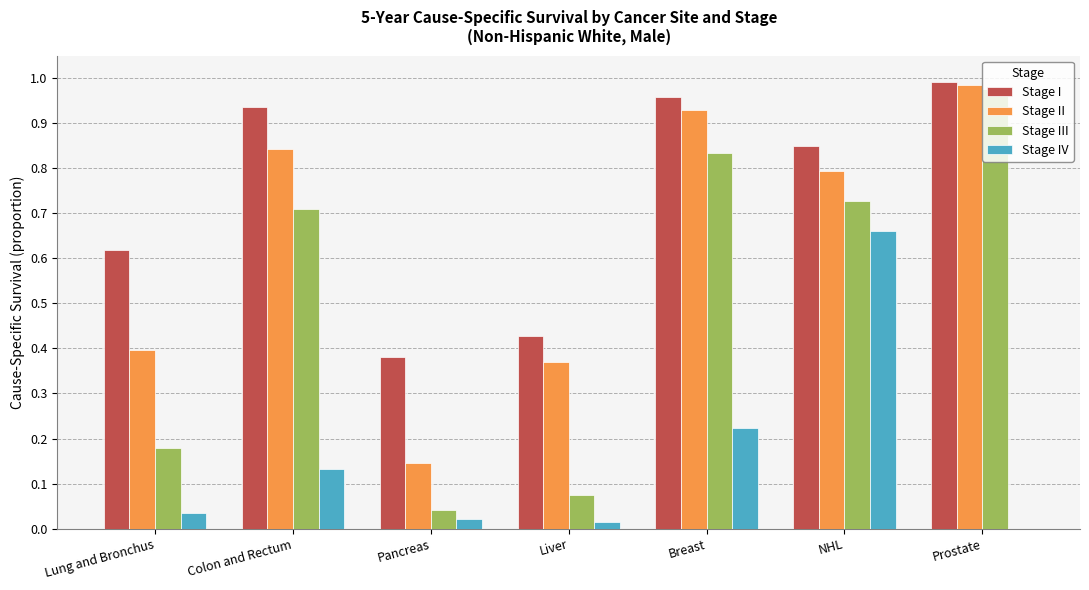

Is the value of Stage III at NHL greater than the value of Stage I at Prostate?

No